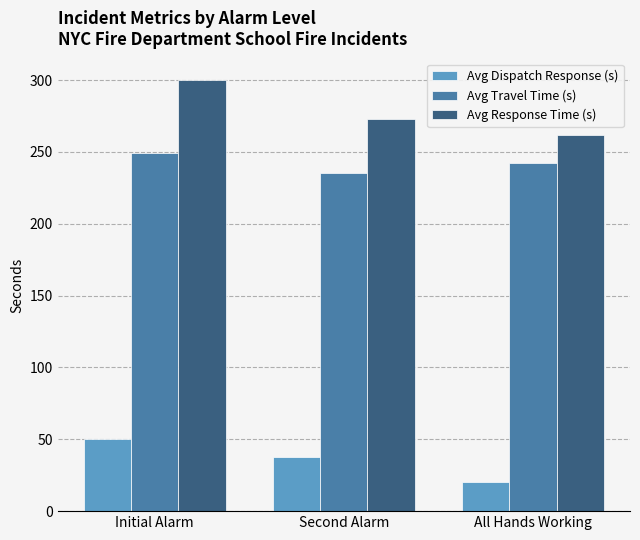

Reading left to right, what are all the values shown in this chart?

Avg Dispatch Response (s): 50.3	38.0	20.0
Avg Travel Time (s): 249.6	235.0	242.0
Avg Response Time (s): 299.8	273.0	262.0